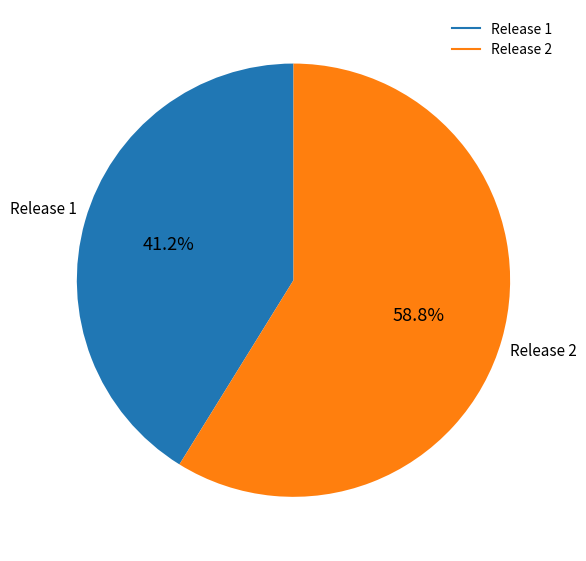

Count the number of slices in the pie.

2